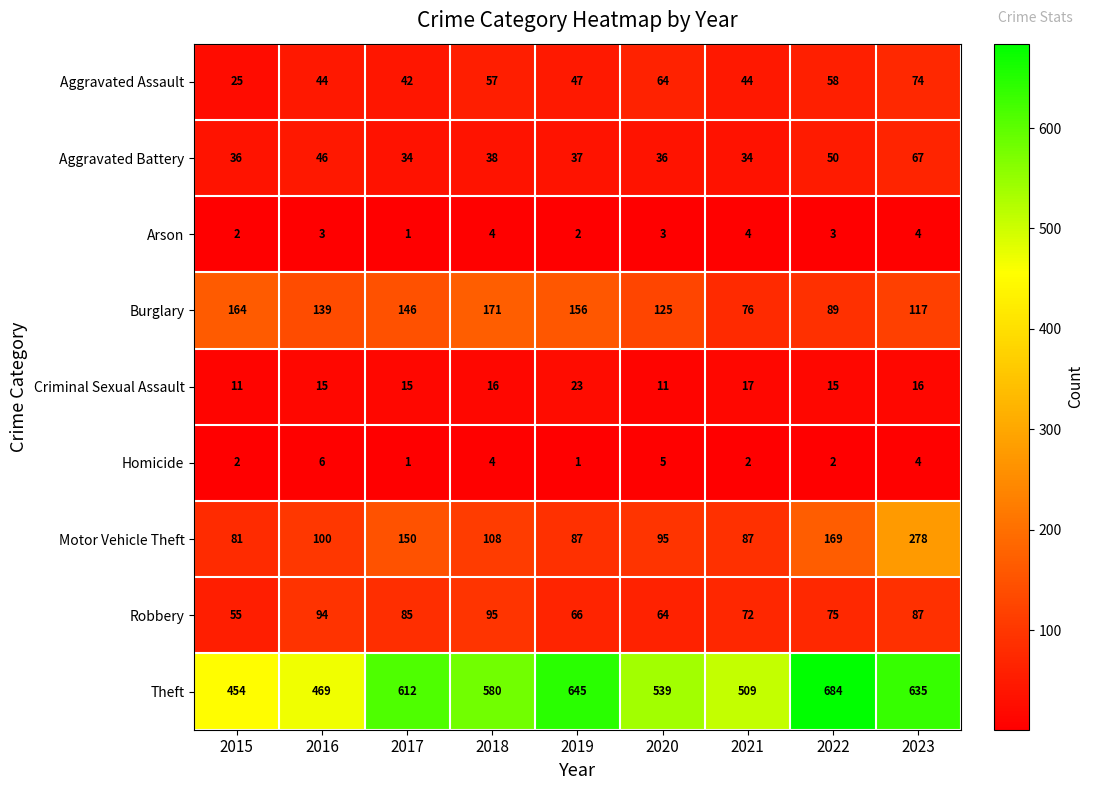

What is the sum of all Burglary values?

1183